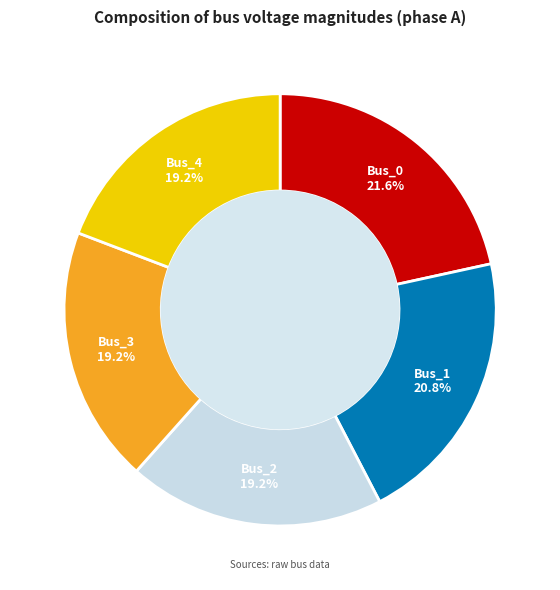

To the nearest percent, what is the difference between the largest and smallest slice percentages?

2%